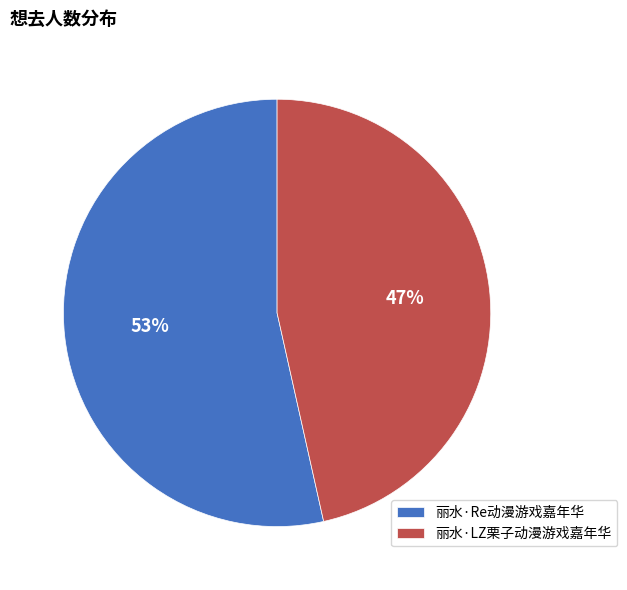

Combined, do 丽水·LZ栗子动漫游戏嘉年华 and 丽水·Re动漫游戏嘉年华 account for over 50%?

Yes